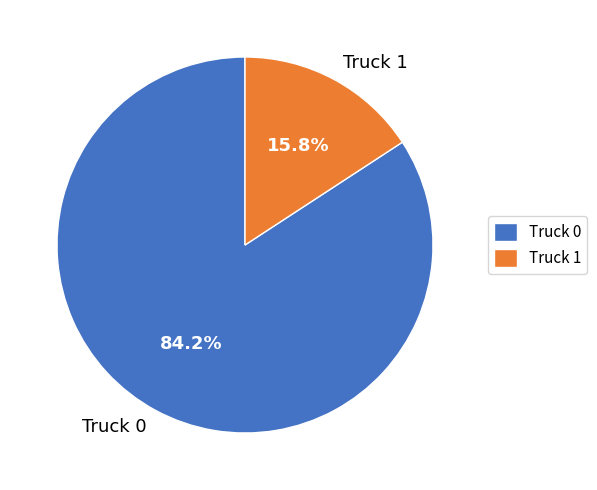

Does Truck 1 represent more than half of the total?

No